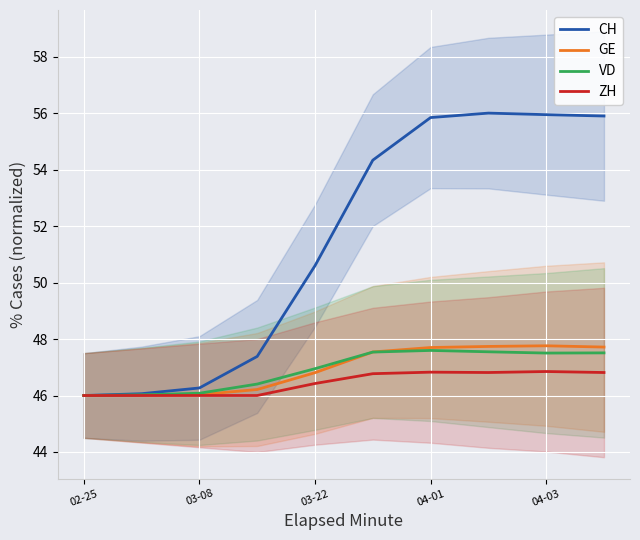

The value of ZH at 04-01 is 46.8. True or false?

True